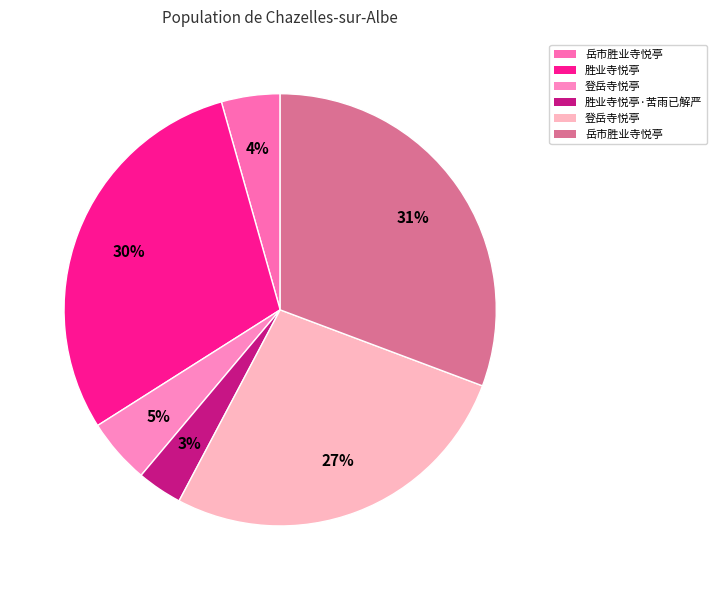

To the nearest percent, what is the average slice percentage?

17%